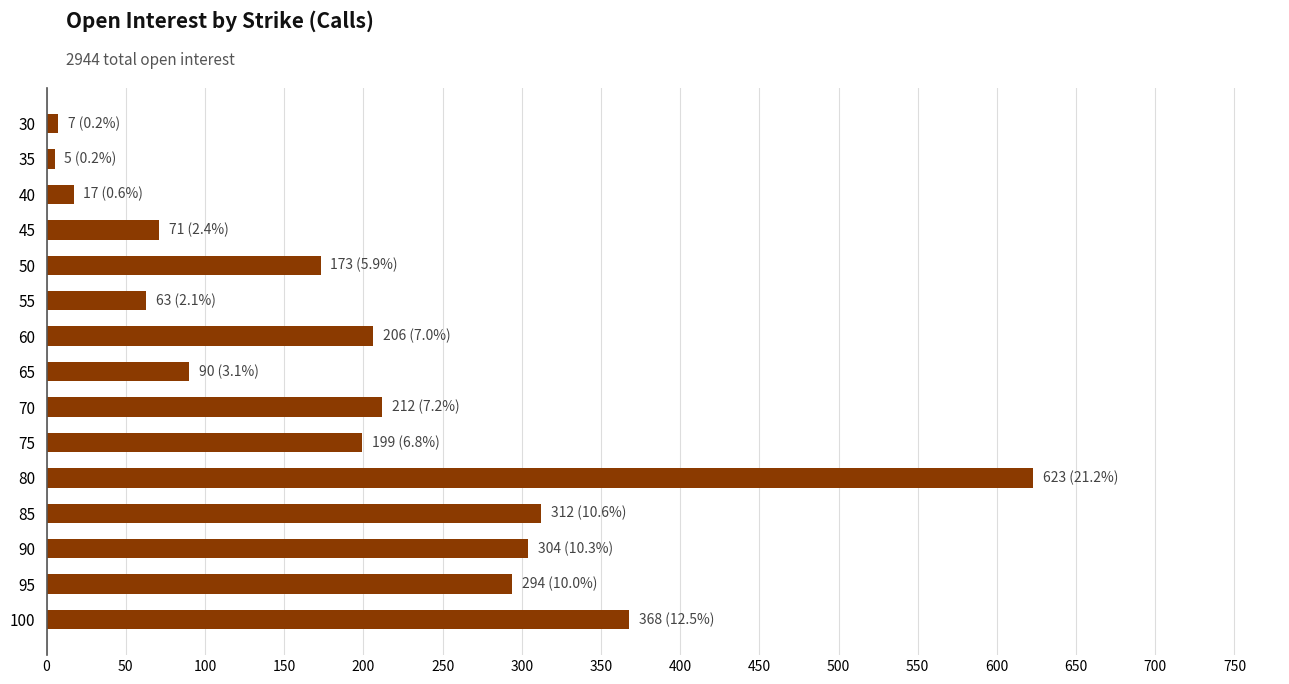

What is the change in value from 90 to 100?

+64